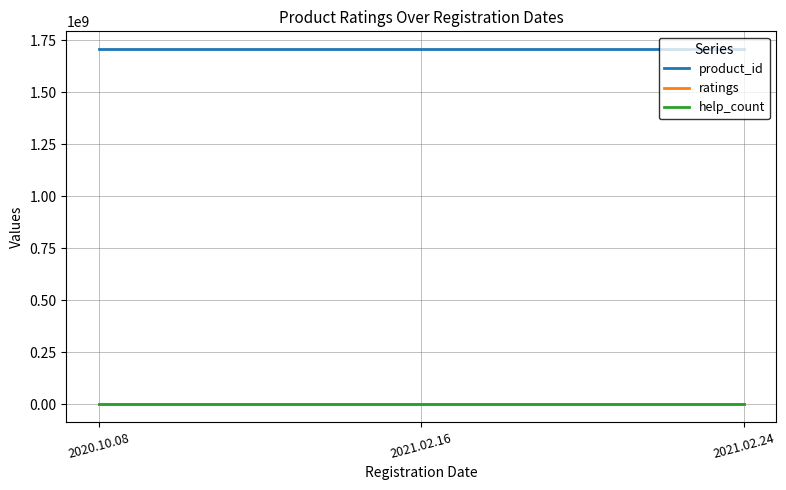

What are all the series names shown in the legend?

product_id, ratings, help_count